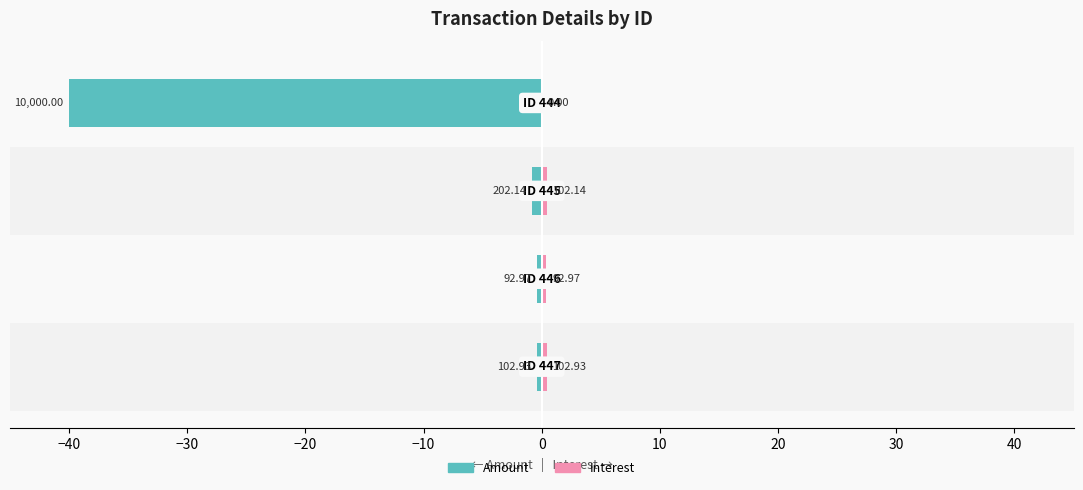

What is the value of the Amount bar at the 4th from the left?

-40.0